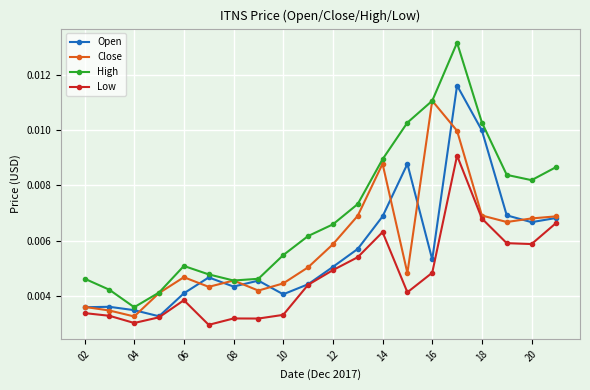

Which series has the widest spread of values?

High